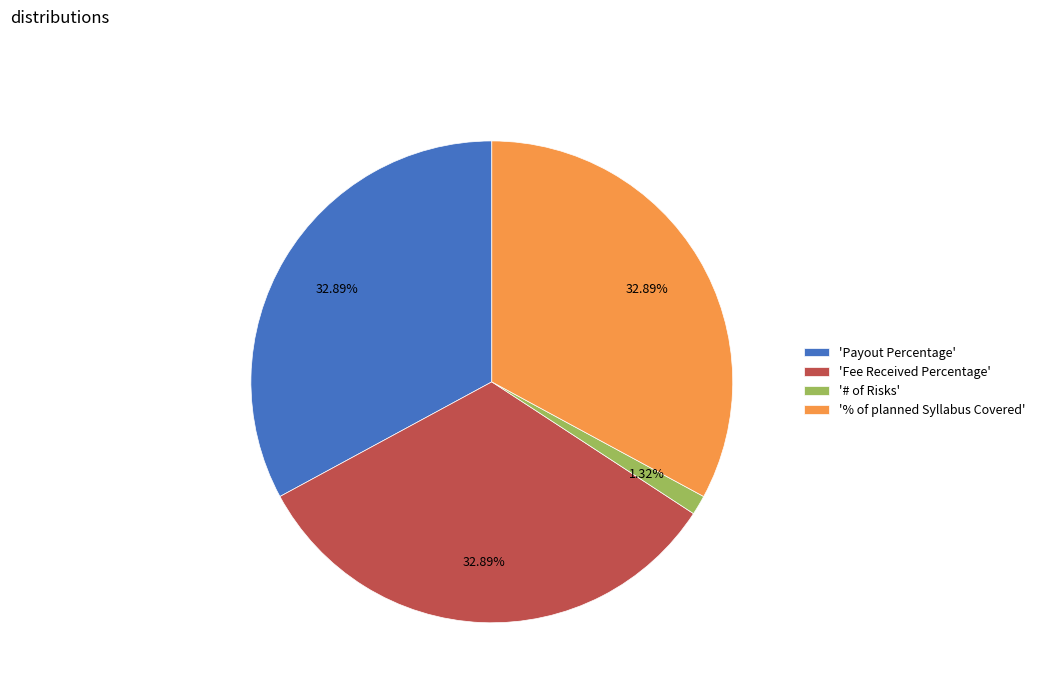

How many segments does this pie chart have?

4